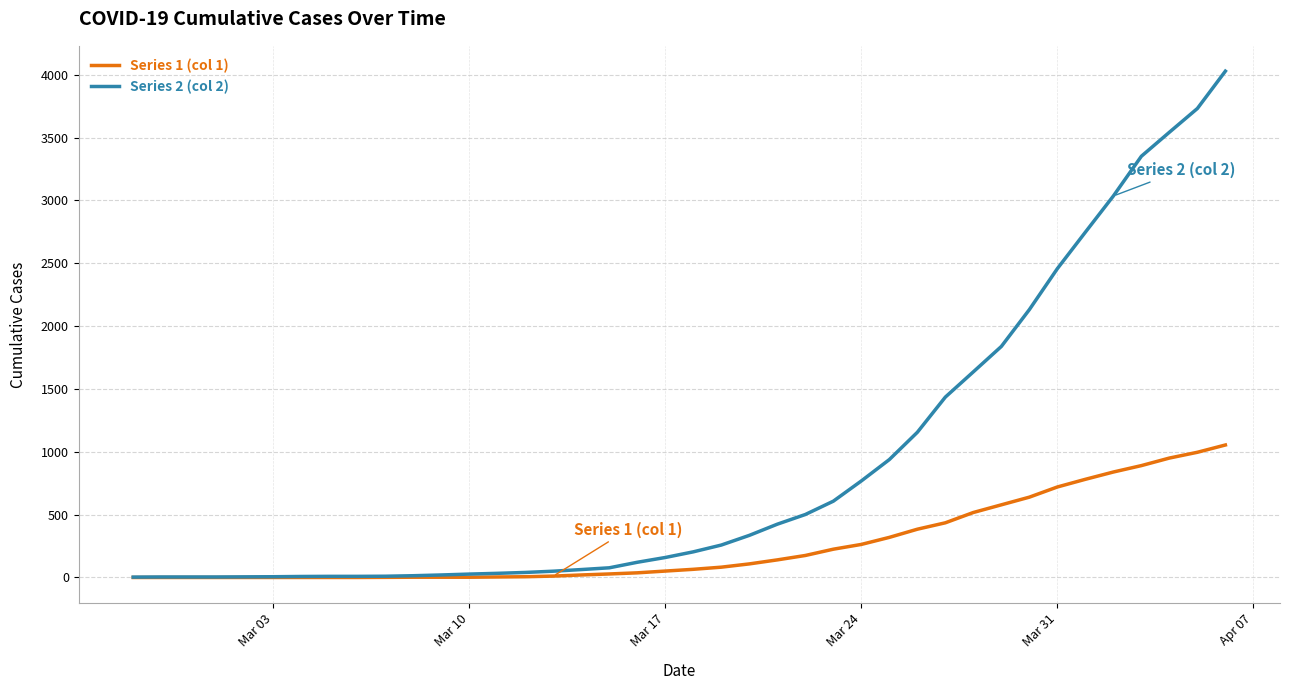

What is the greatest value displayed?

4028